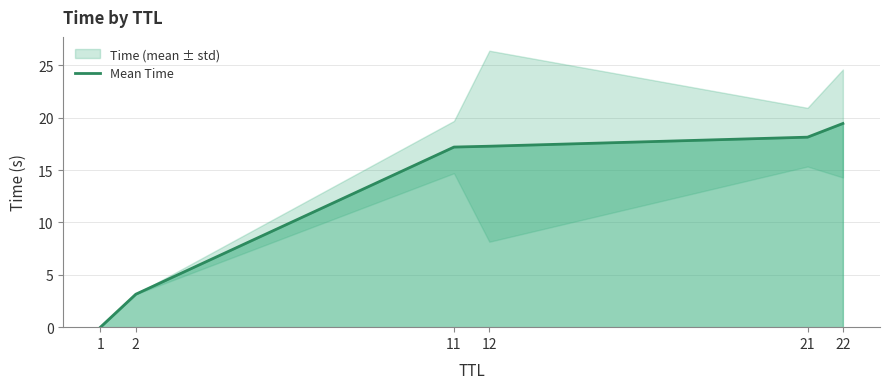

Reading left to right, extract all data points from this chart.

1=0.0	2=3.1	11=17.2	12=17.3	21=18.1	22=19.5